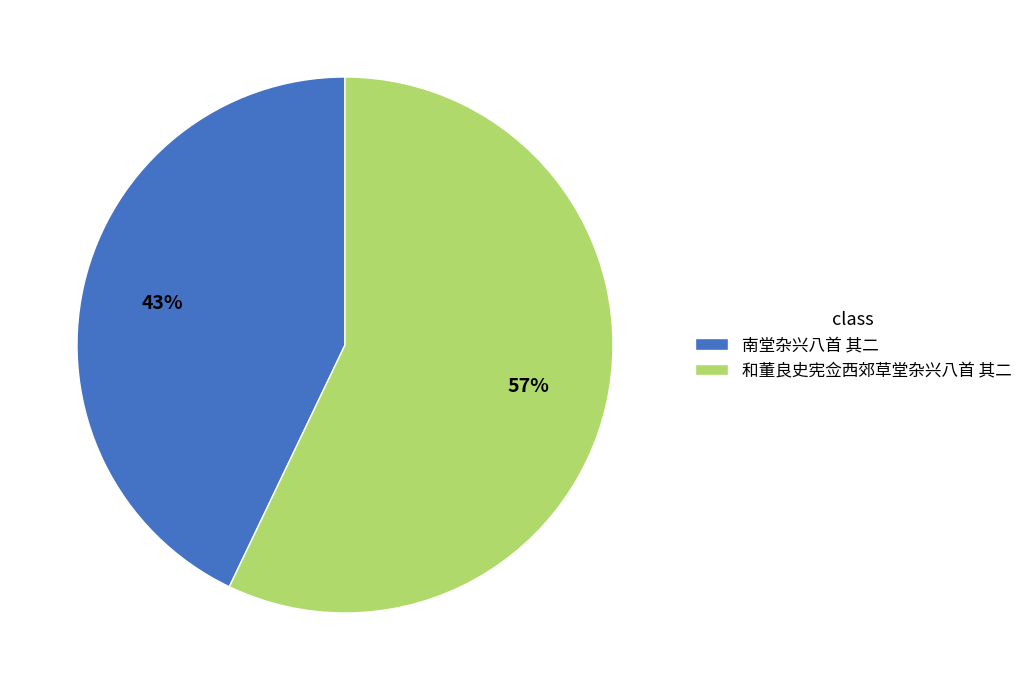

How many slices are in this pie chart?

2